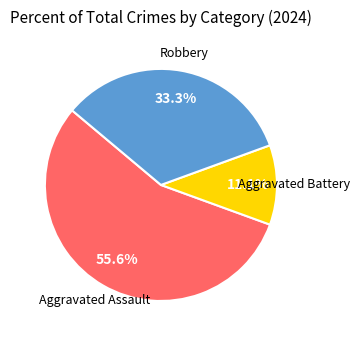

True or false: Aggravated Assault accounts for 41% of the total.

False